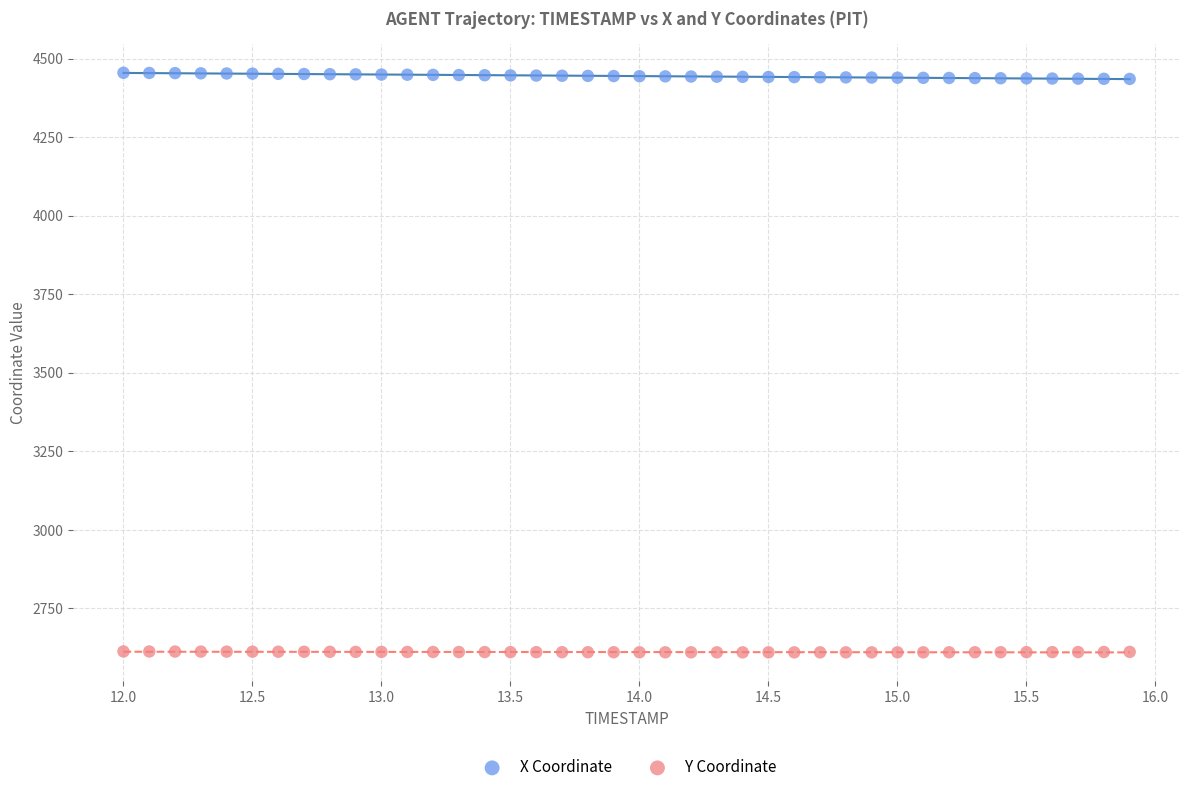

Across all data points, what is the range of X values (max minus min)?

3.9